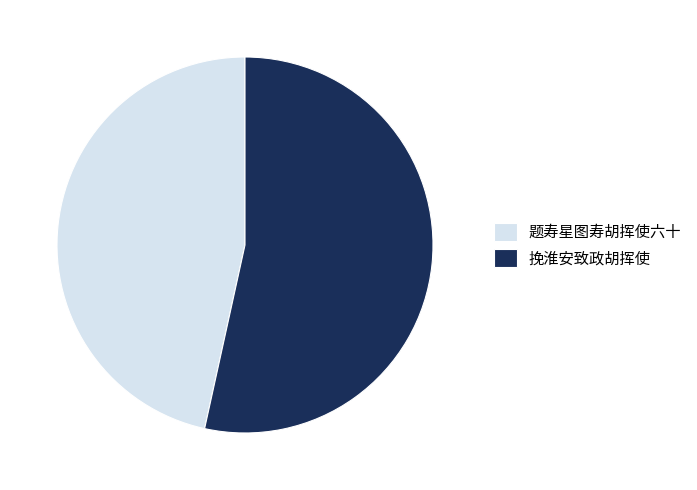

How many segments does this pie chart have?

2